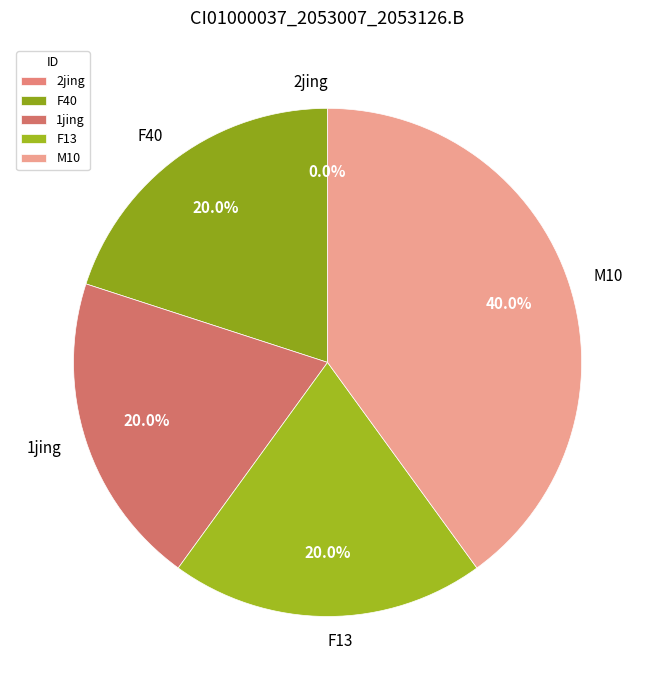

Is it true that F13 is 20% of the pie?

True